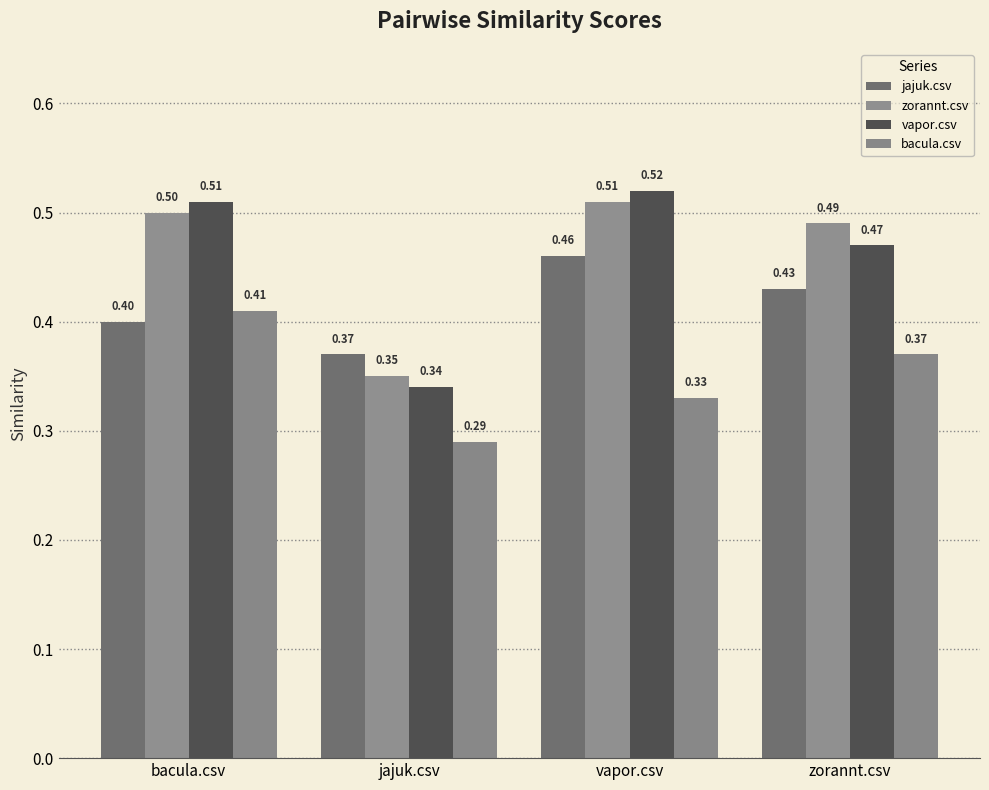

What is the spread (max minus min) of values at bacula.csv?

0.1